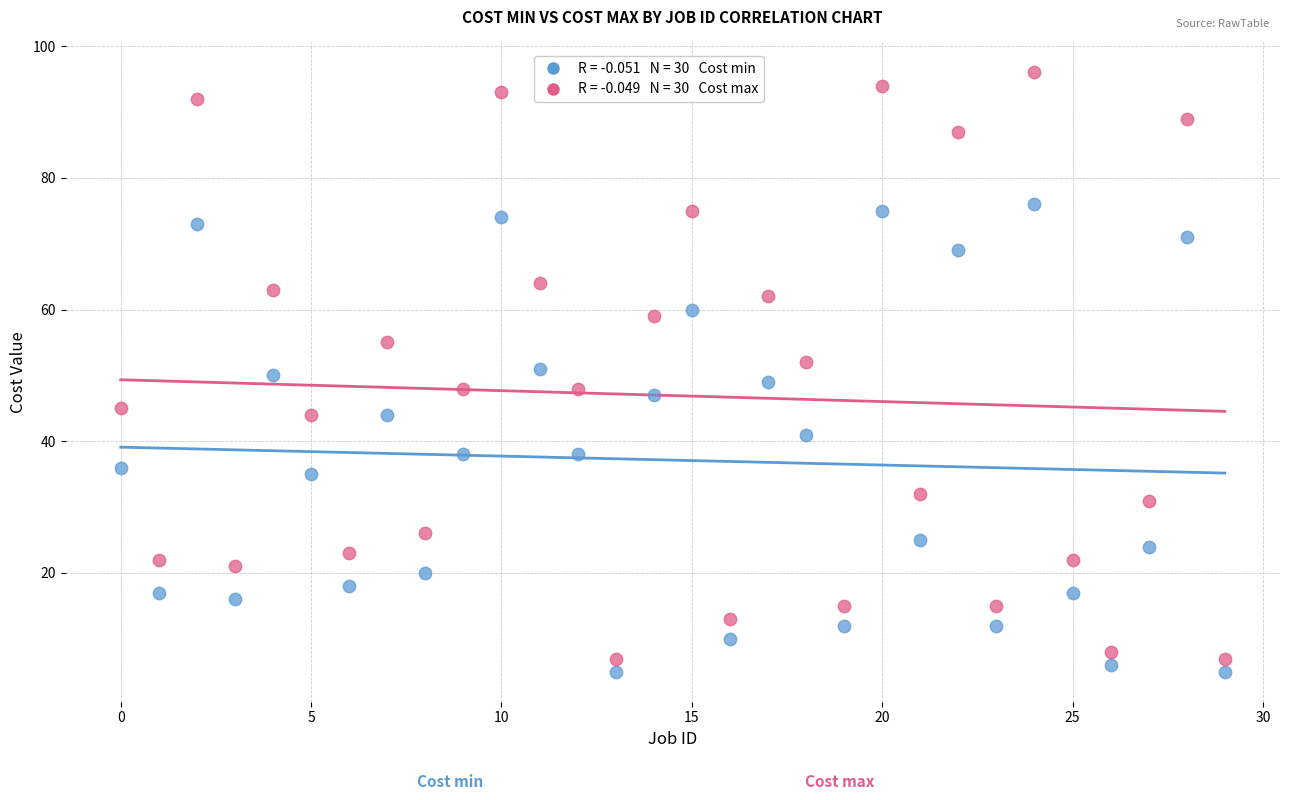

Across all data points, what is the range of Y values (max minus min)?

91